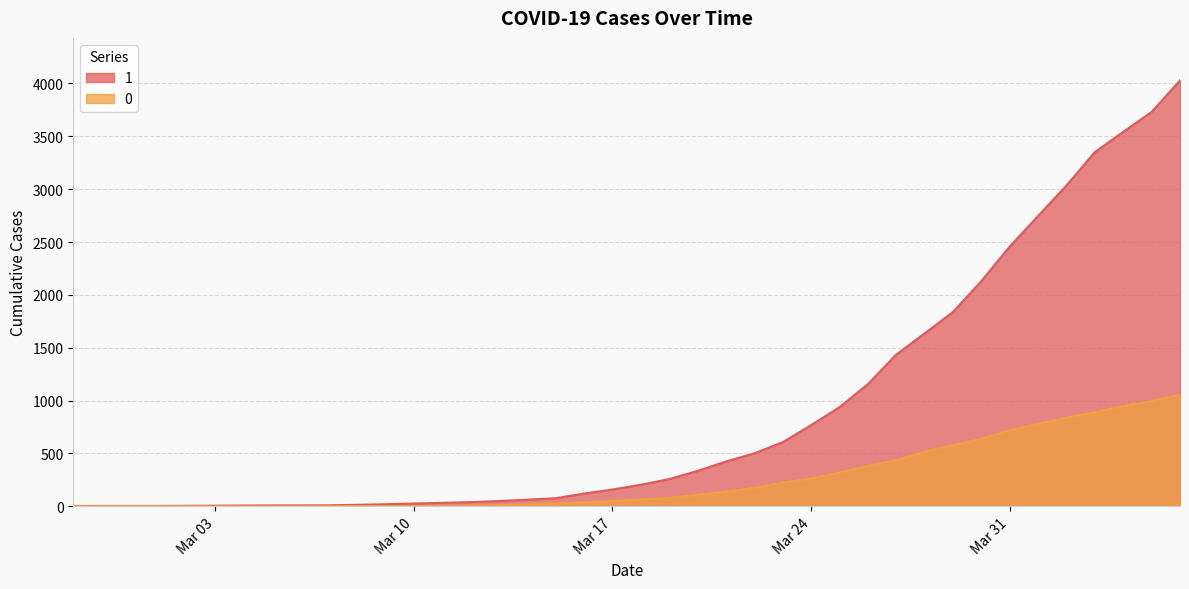

Is it true that 1 equals 3035 at 2020-04-02?

True